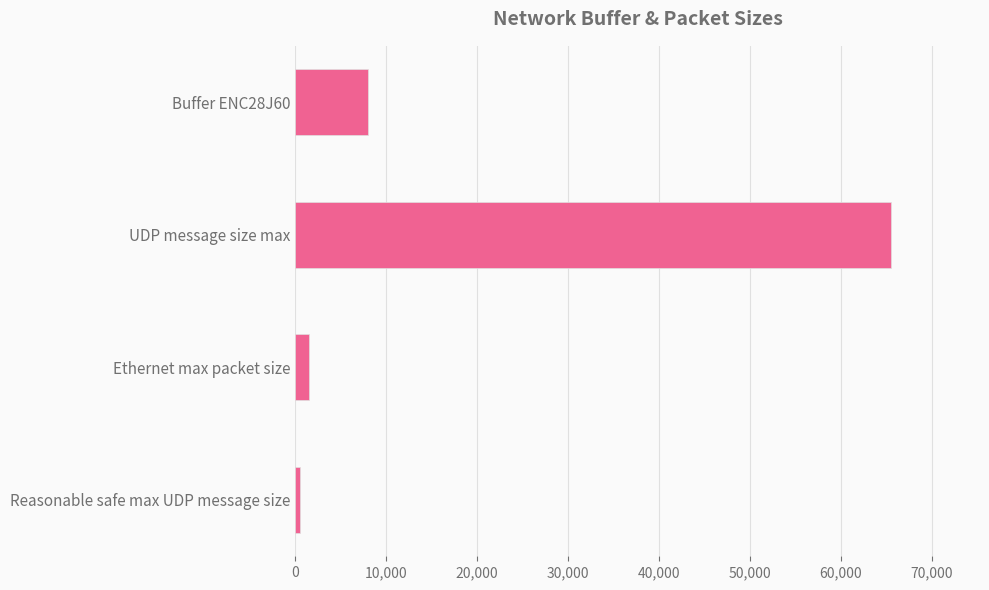

Does the chart contain stacked bars?

No